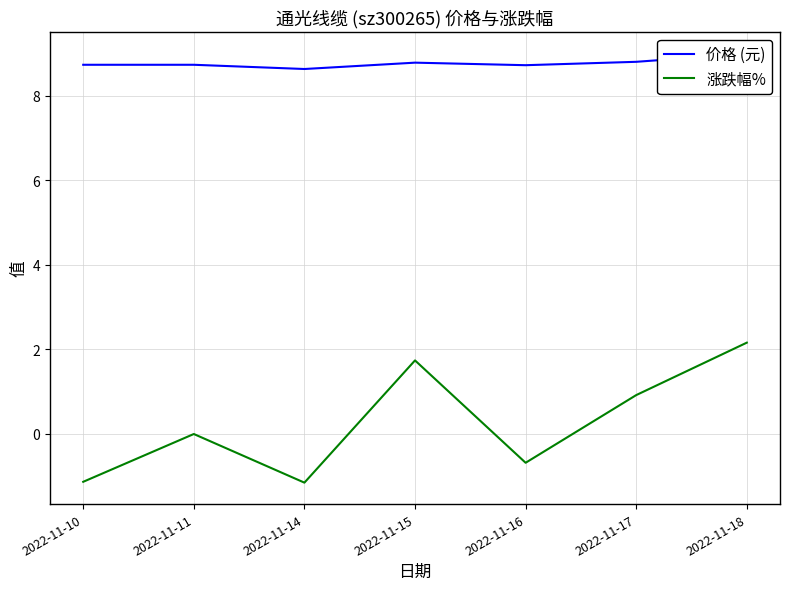

What is the value of the 价格 (元) point at the 3rd from the left?

8.6